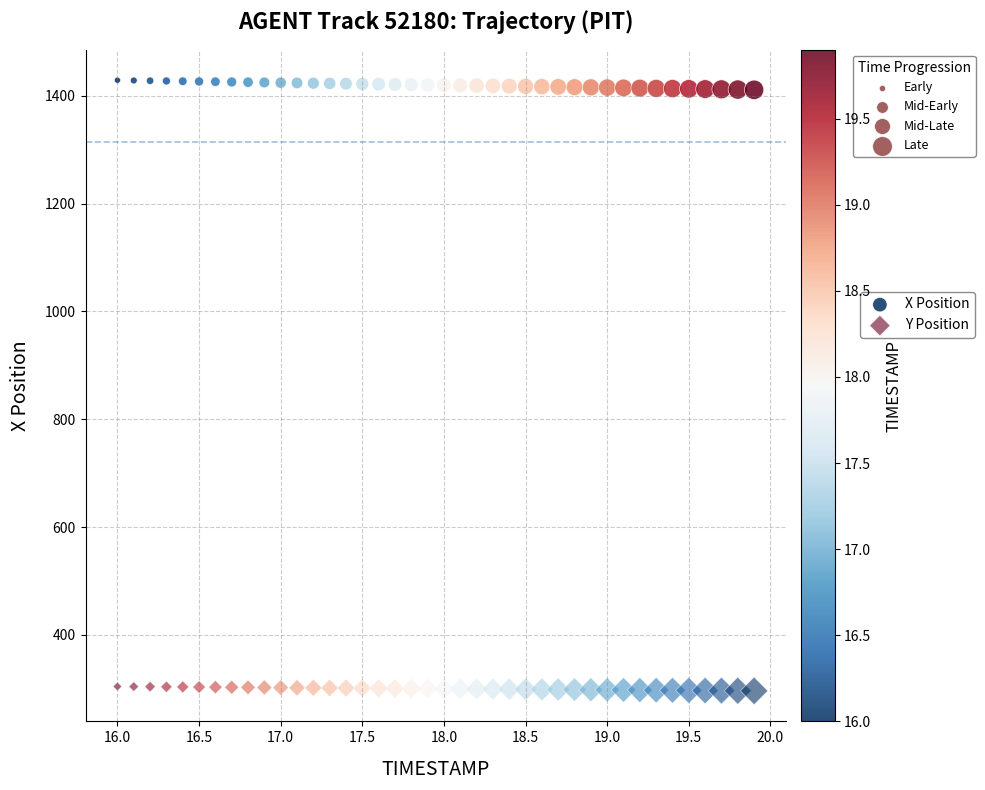

Across all data points, what is the range of Y values (max minus min)?

1132.3